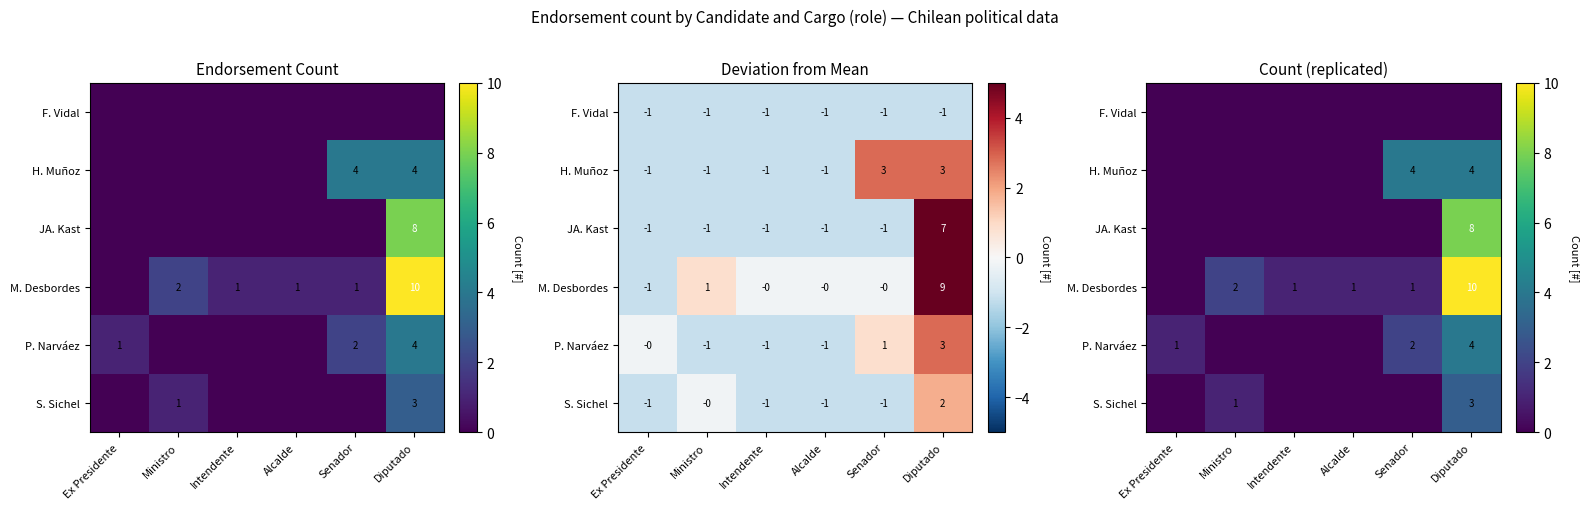

At how many categories does at least one series exceed 3?

2